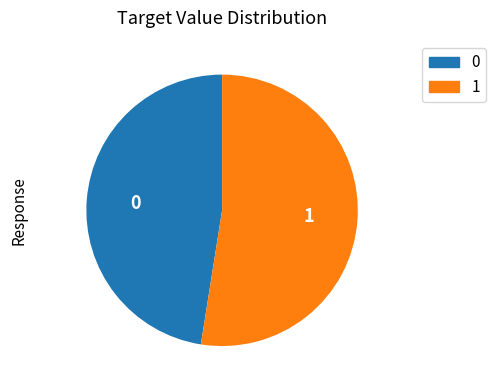

How many slices are in this pie chart?

2